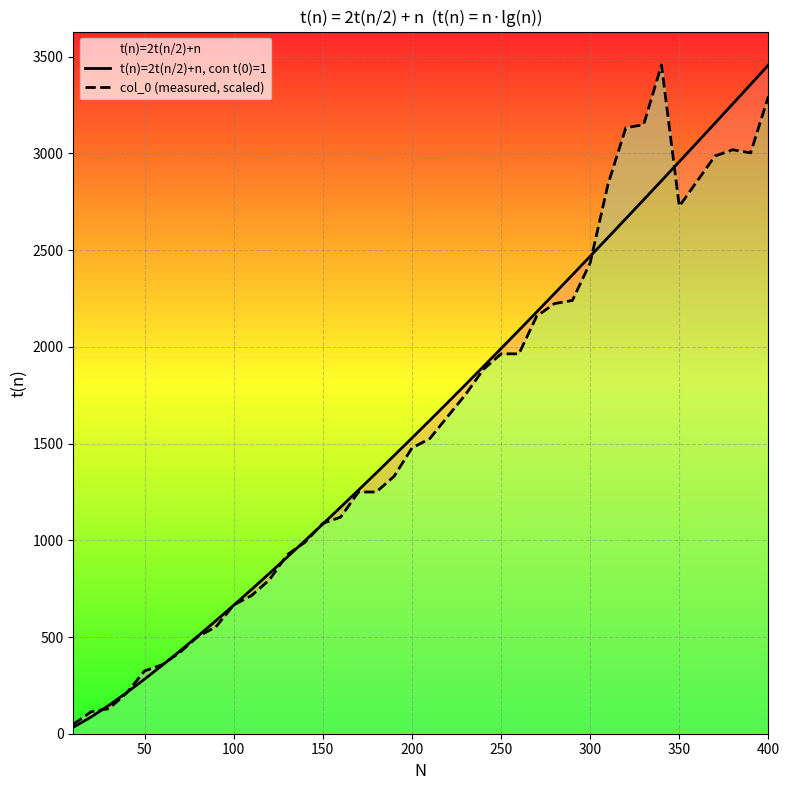

What is the average value of the col_0 (measured, scaled) series?

1613.1